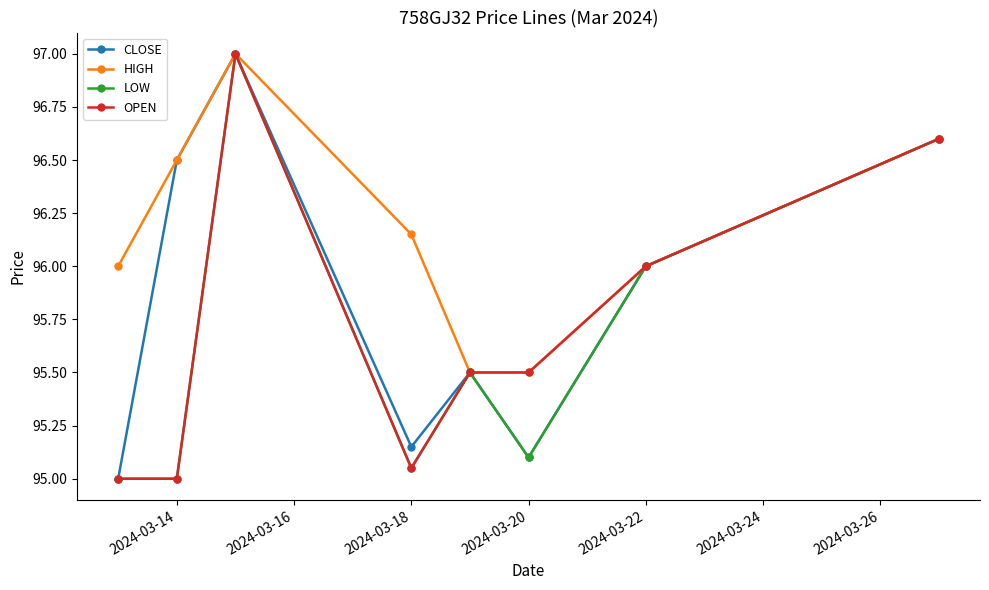

Which series has the largest total across all categories?

HIGH